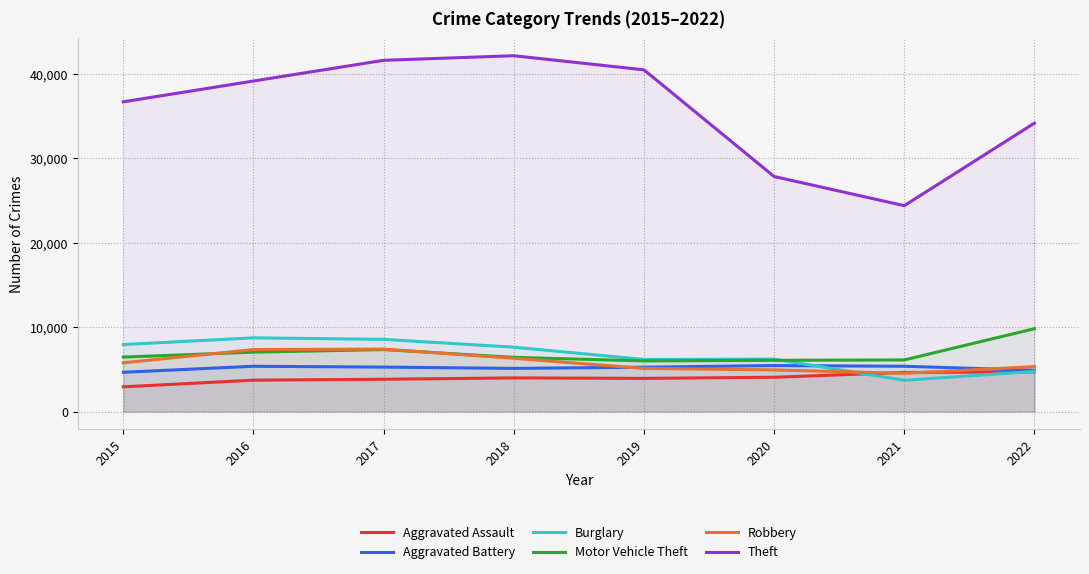

At which category does the chart reach its peak across all series?

2018